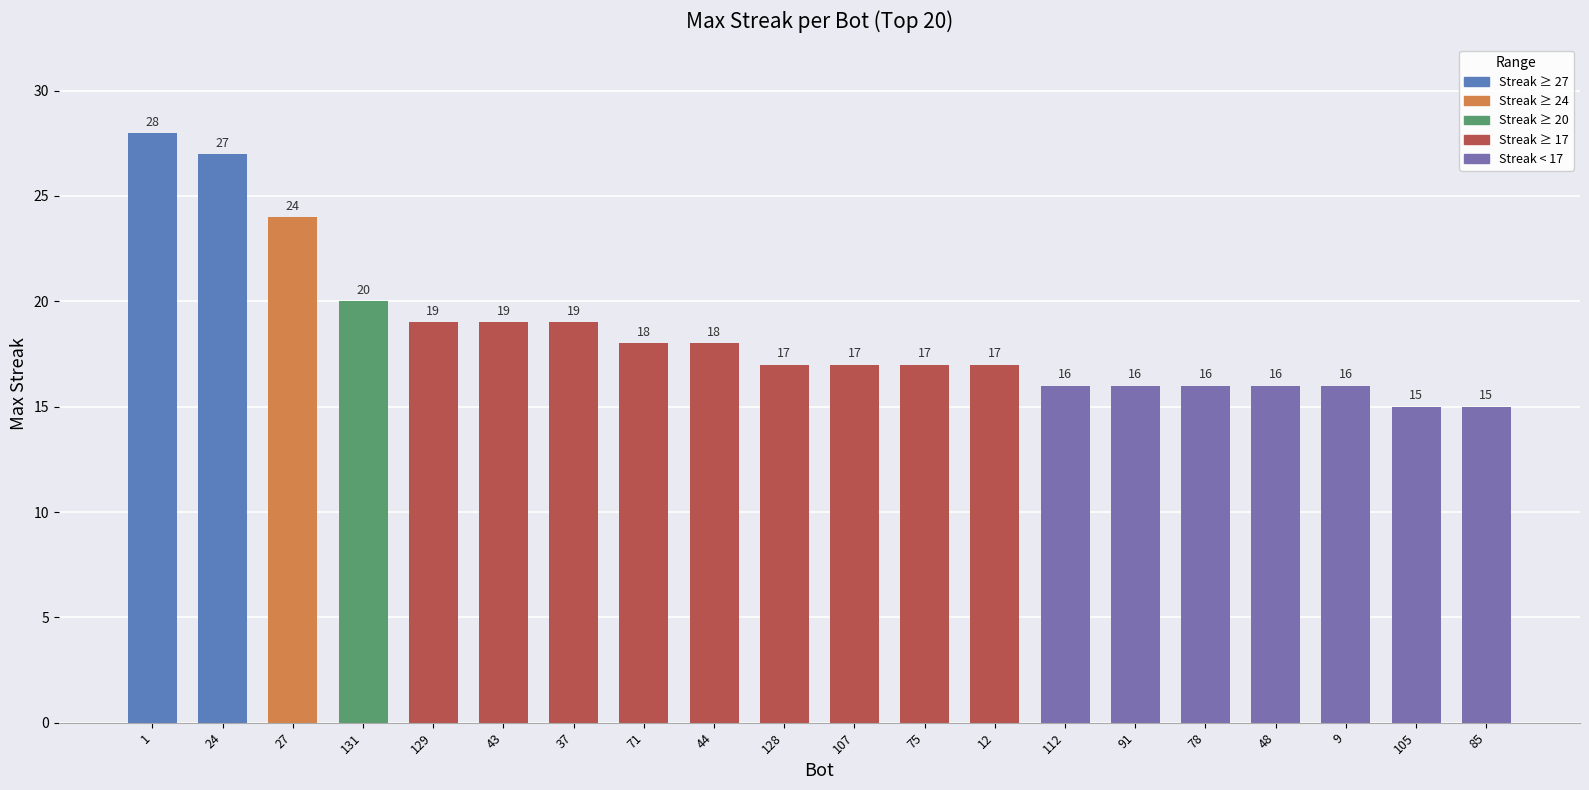

Count the number of values greater than 17.

9